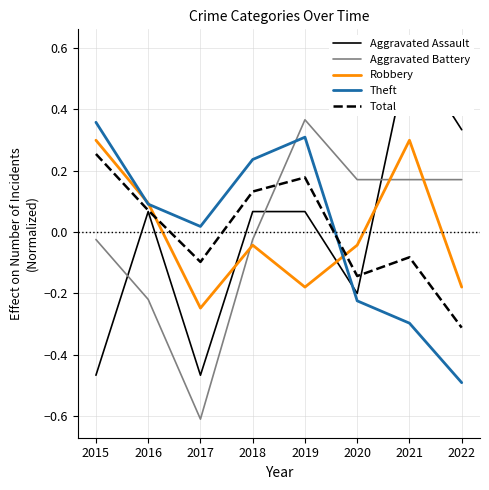

True or false: Robbery has a value of -0.2 at 2017.

True